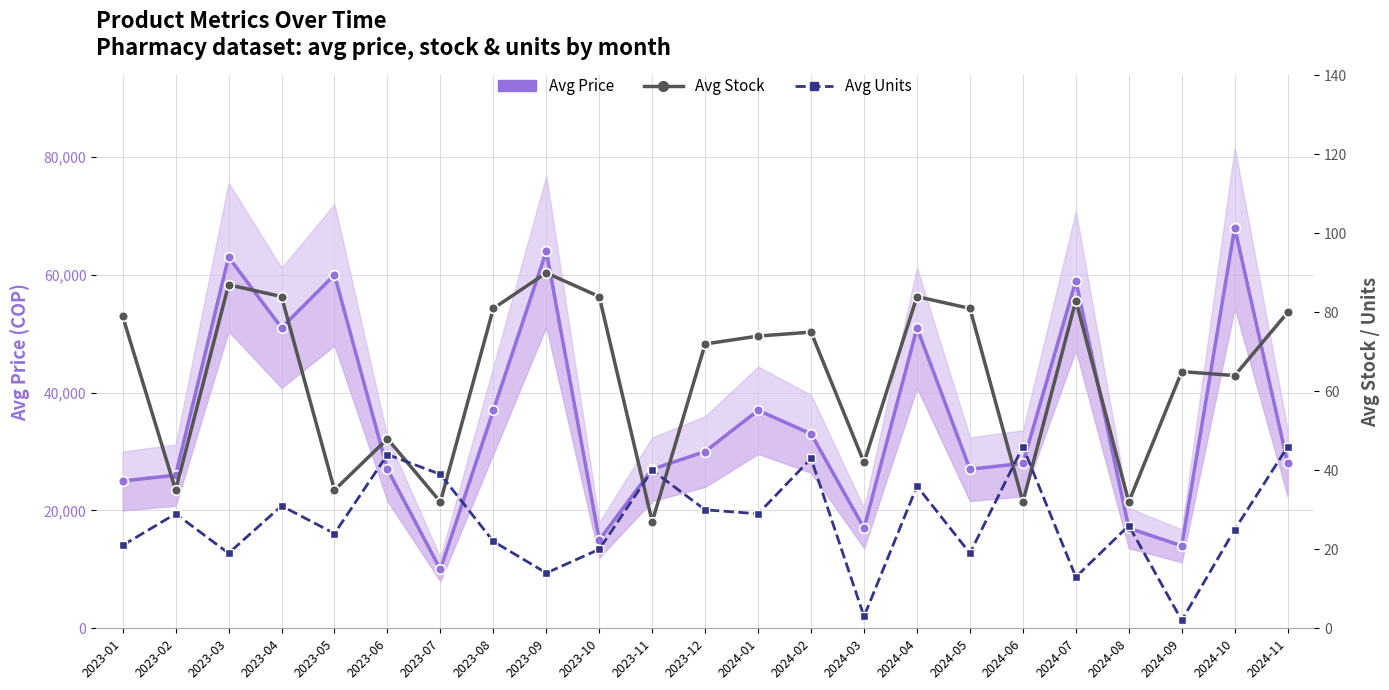

Is this an area chart (filled region under the line)?

No